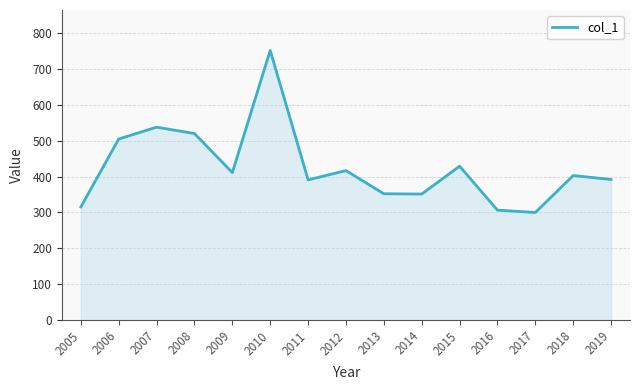

Approximately how many times larger is the value at 2005 compared to 2006?

0.6